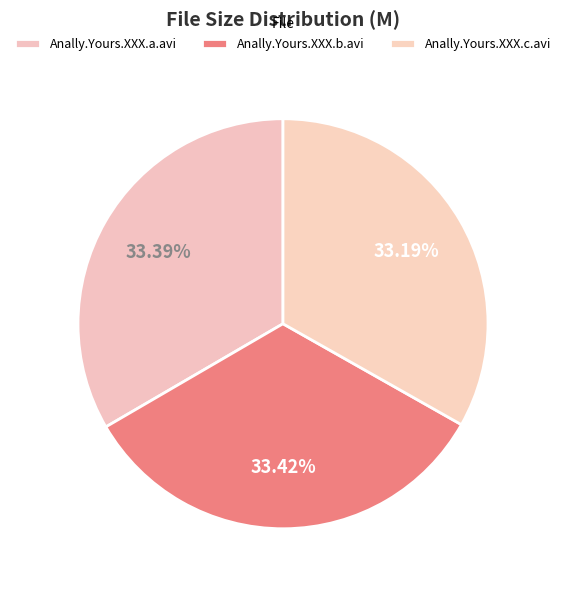

Count the number of slices in the pie.

3